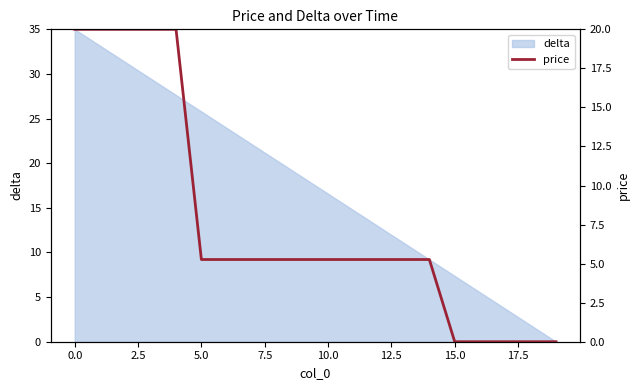

Which has a higher value, 16 or 14?

14